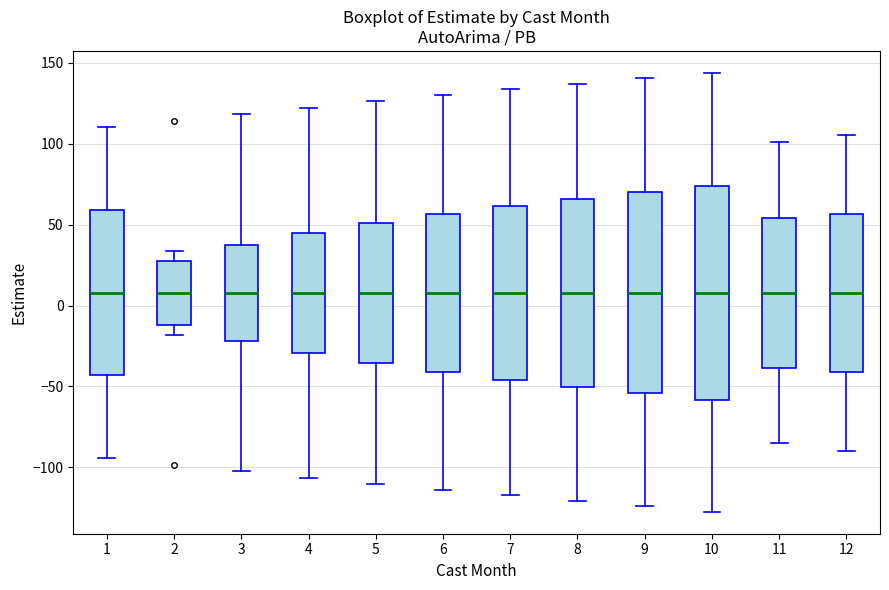

Comparing the boxes themselves (not the whiskers), which one is the tallest?

10